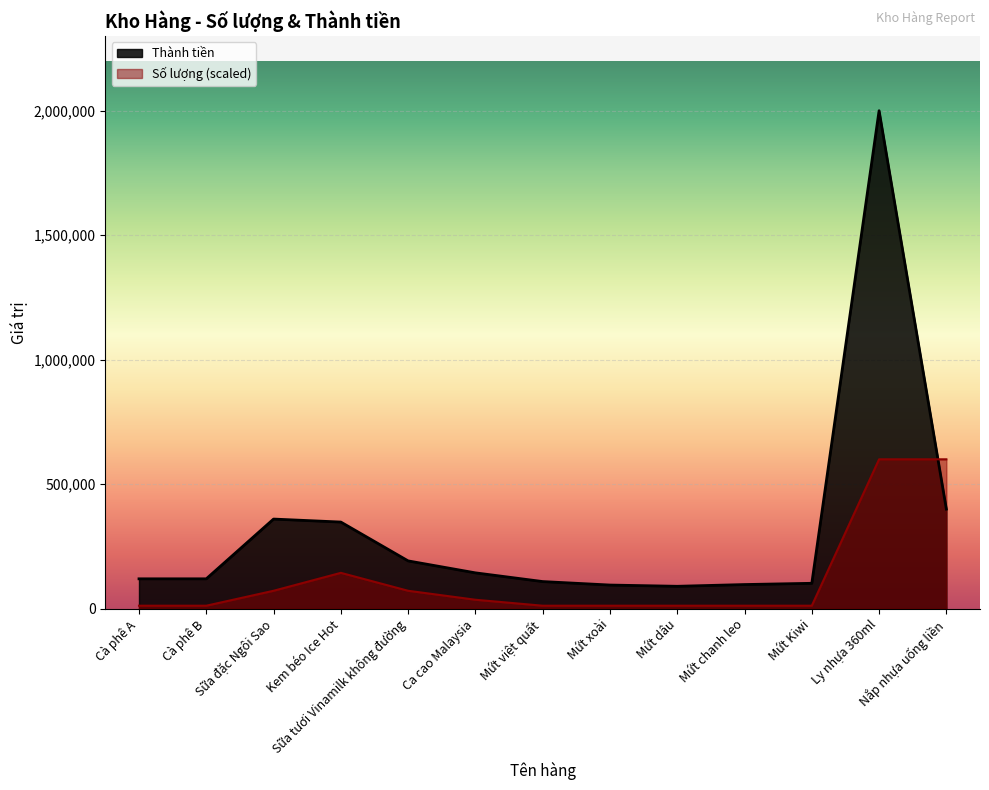

What is the lowest value of the Thành tiền series?

90000